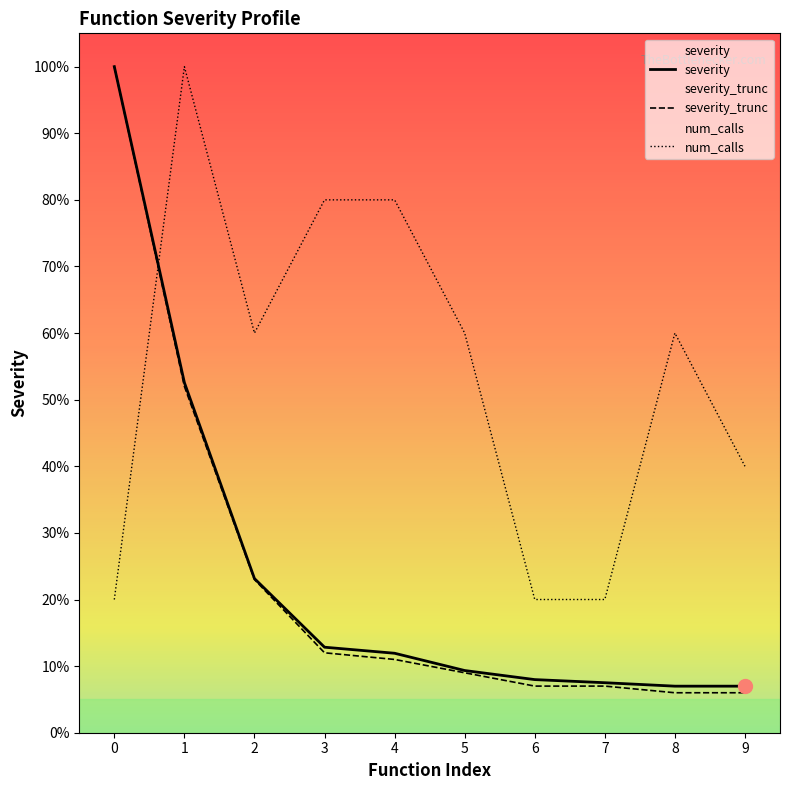

How many times do severity and num_calls cross each other?

1